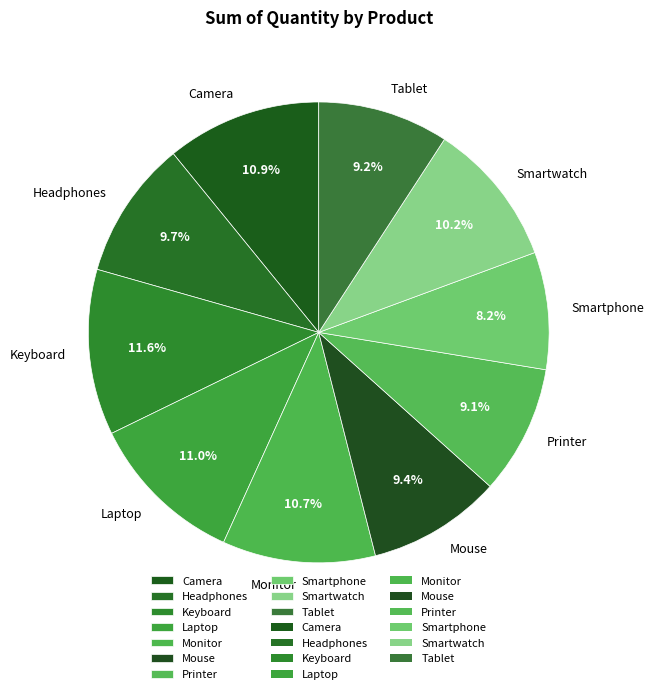

Is it true that Keyboard is 12% of the pie?

True